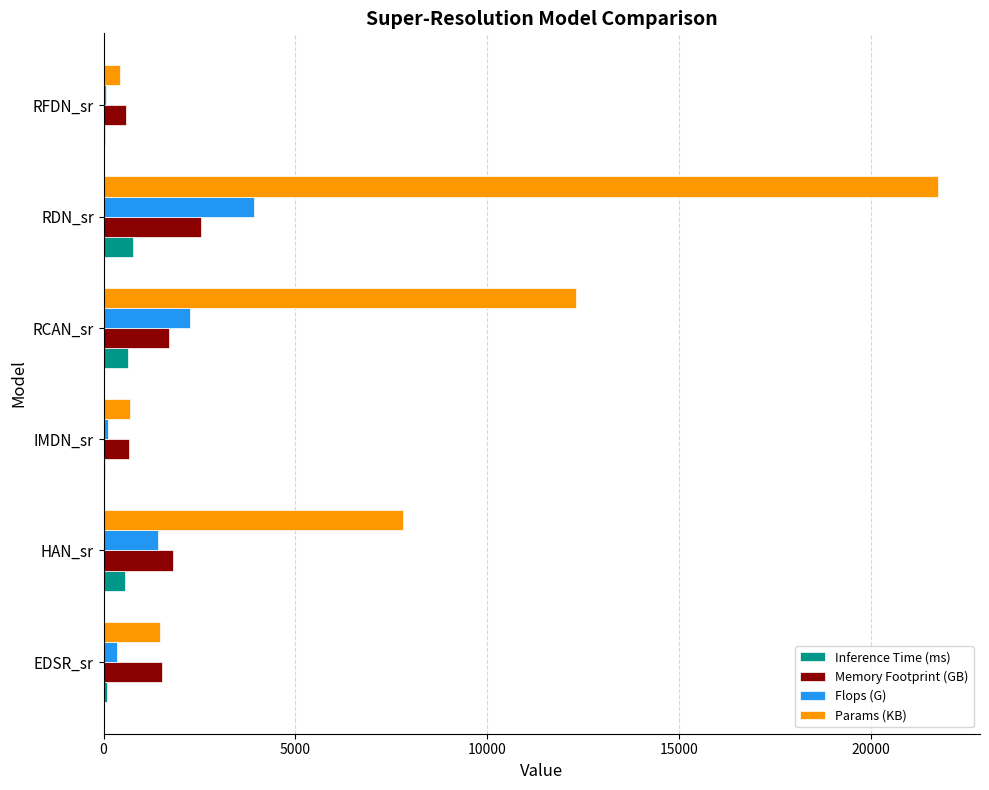

Which series has the widest spread of values?

Params (KB)